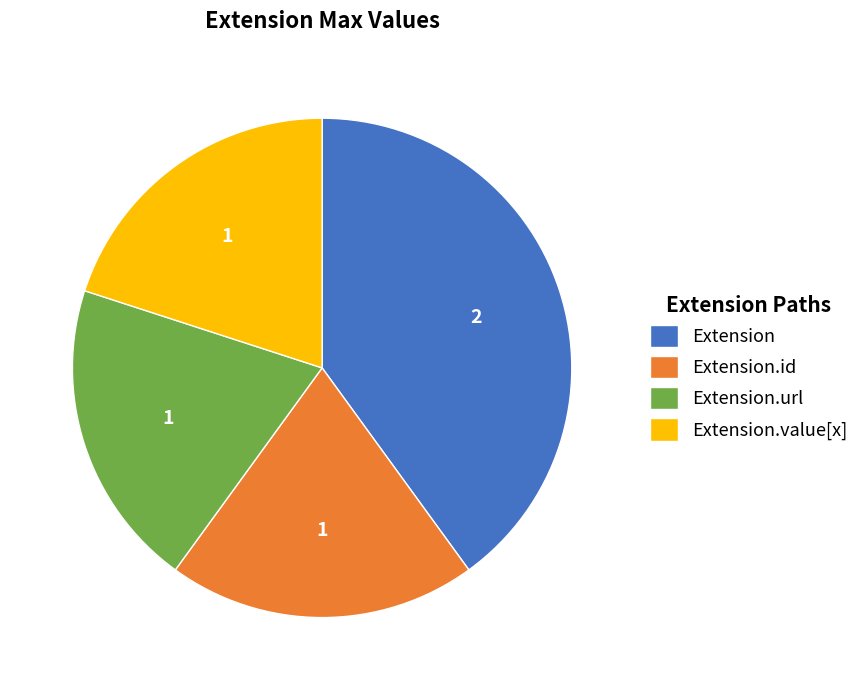

True or false: Extension accounts for 32% of the total.

False